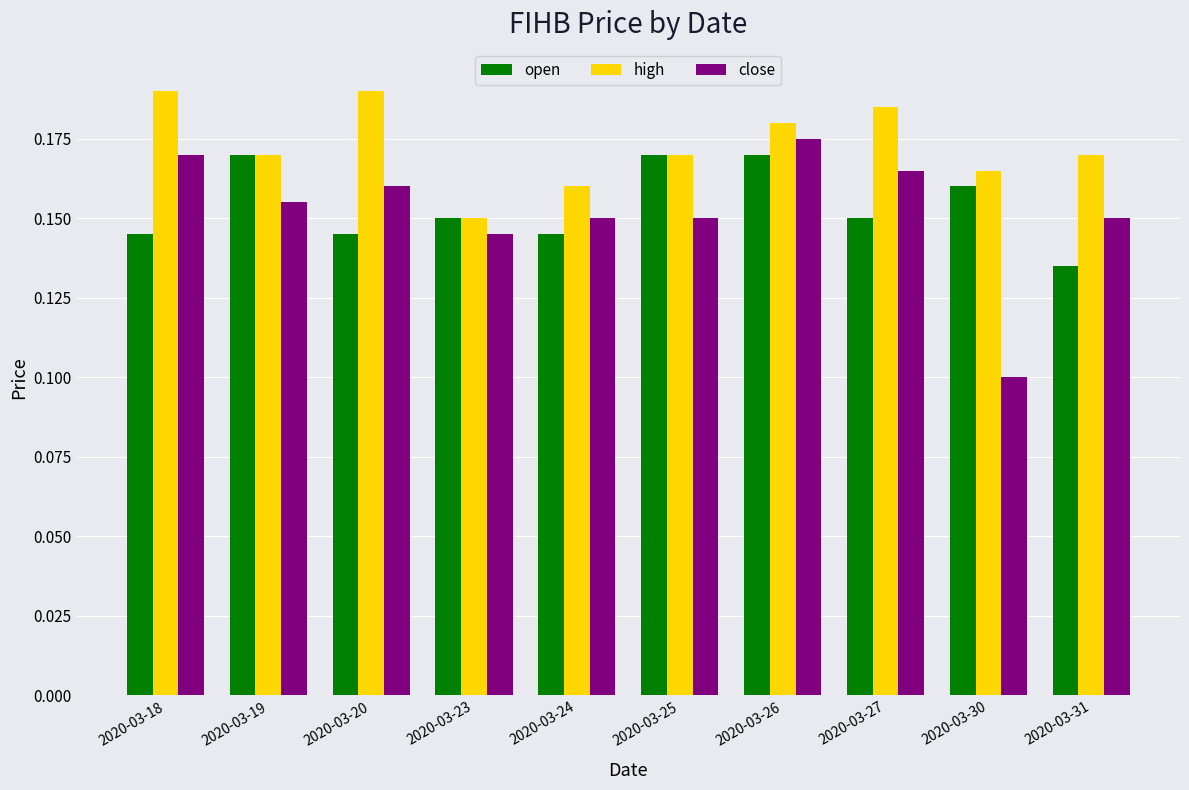

Which series has the largest total across all categories?

high